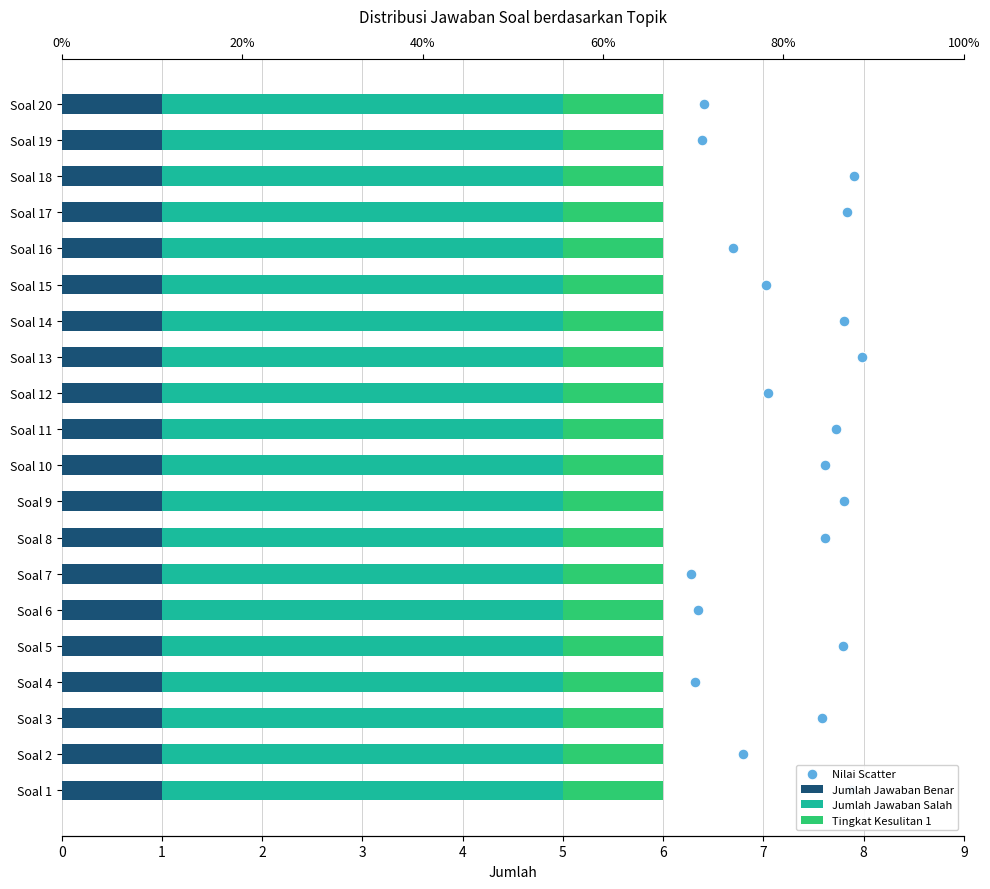

Which series has the largest Y range (max minus min)?

Nilai Scatter